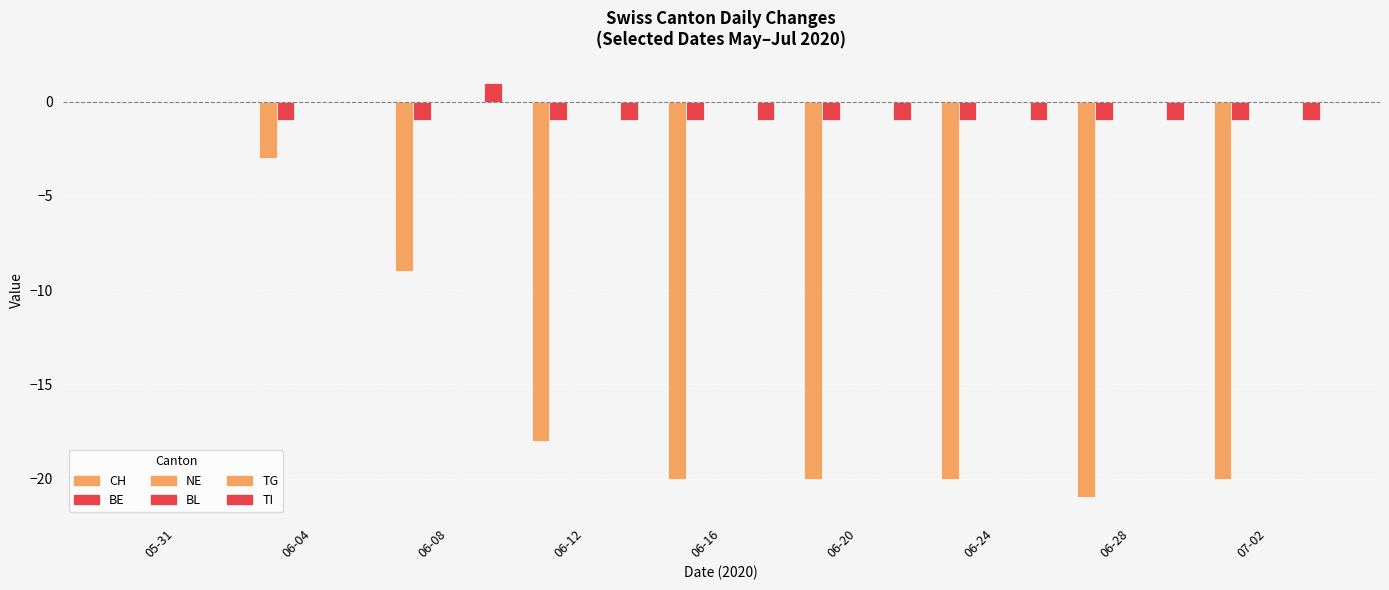

Rank the series at 06-20 from highest to lowest value.

NE, BL, TG, BE, TI, CH